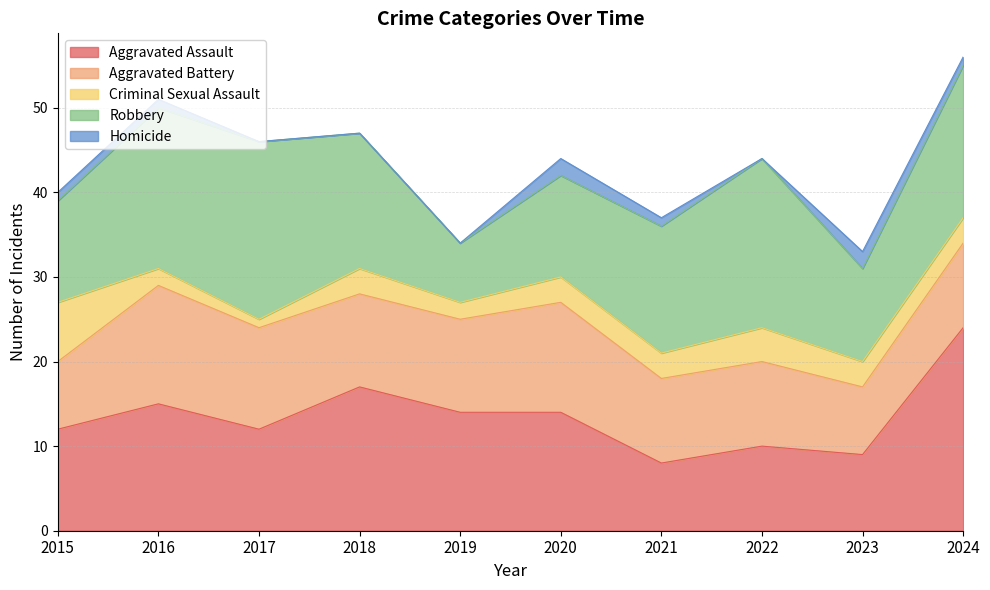

Does the chart display data point markers on the line(s)?

No